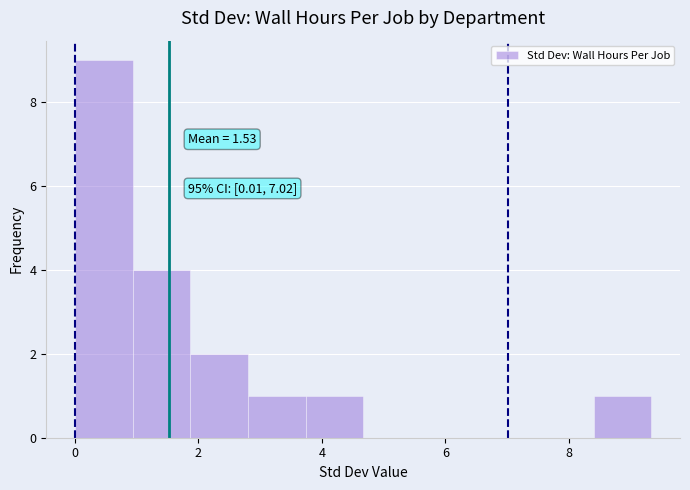

Over which range of the x-axis is the bar tallest?

0.0 to 1.0